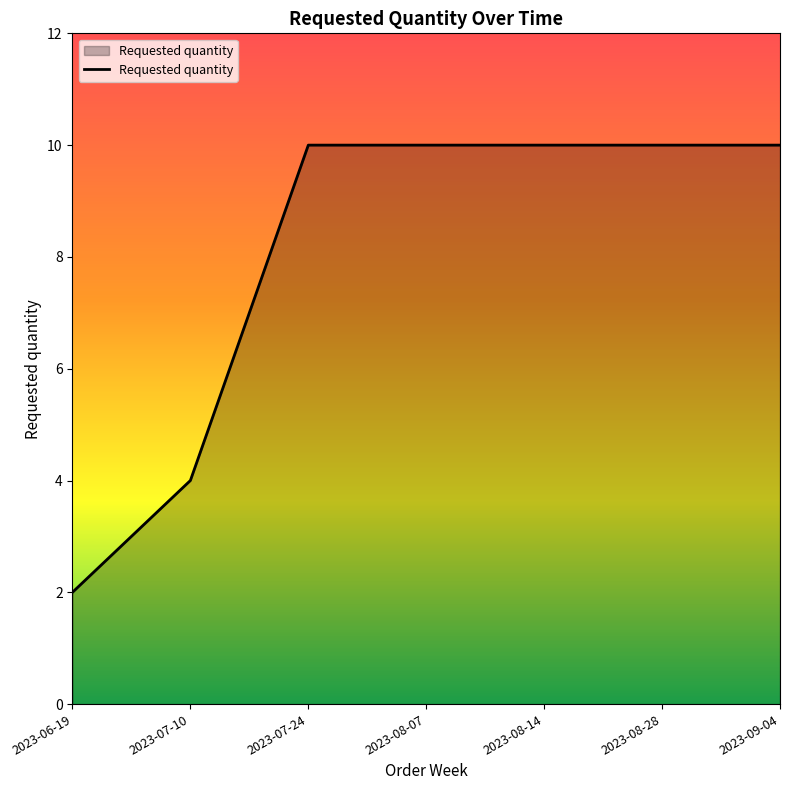

What is the smallest value displayed?

2